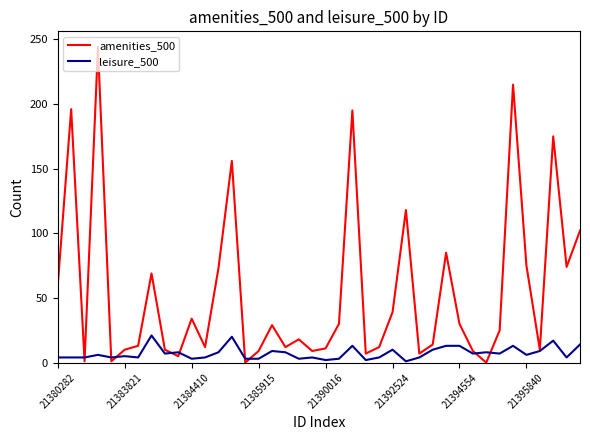

Which series has the largest range (max minus min)?

amenities_500